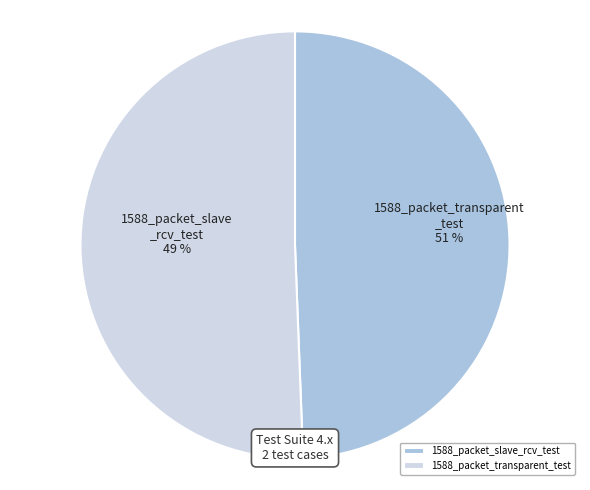

Rank the categories by value from highest to lowest.

1588_packet_transparent_test, 1588_packet_slave_rcv_test